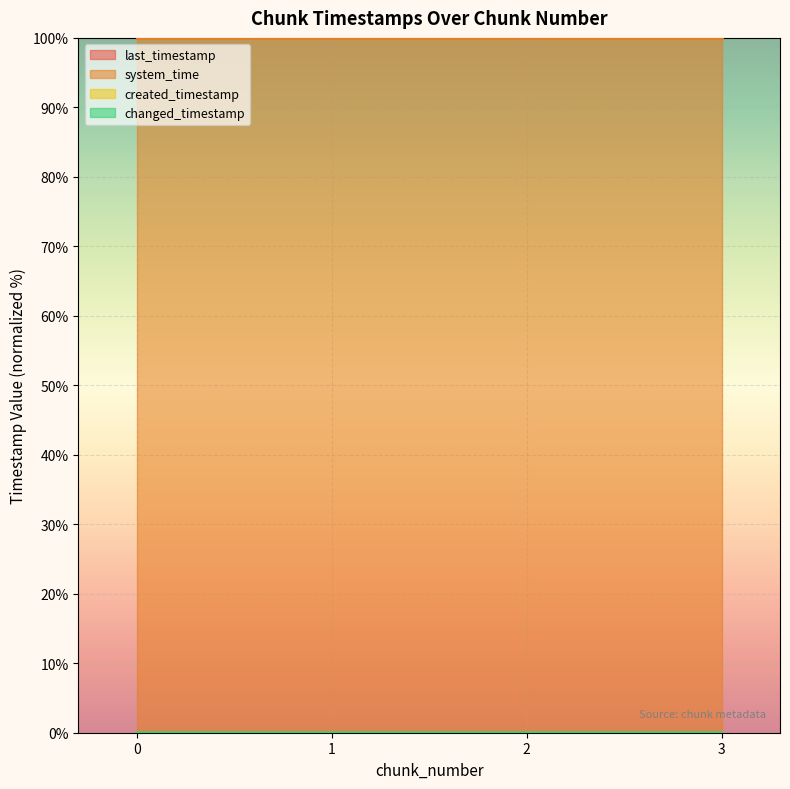

Count the number of categories in the chart.

4